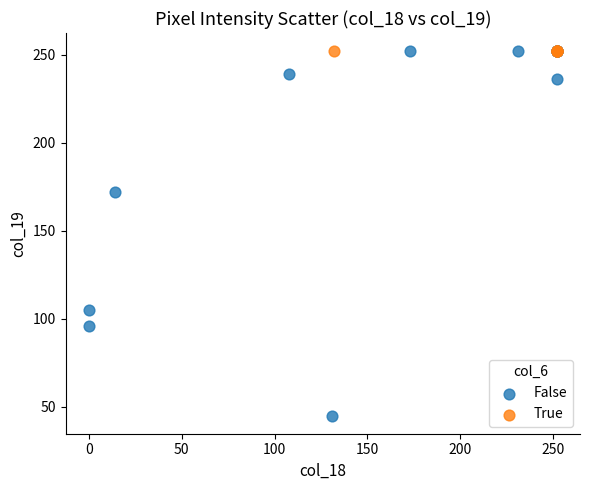

Which series reaches the minimum Y coordinate?

False